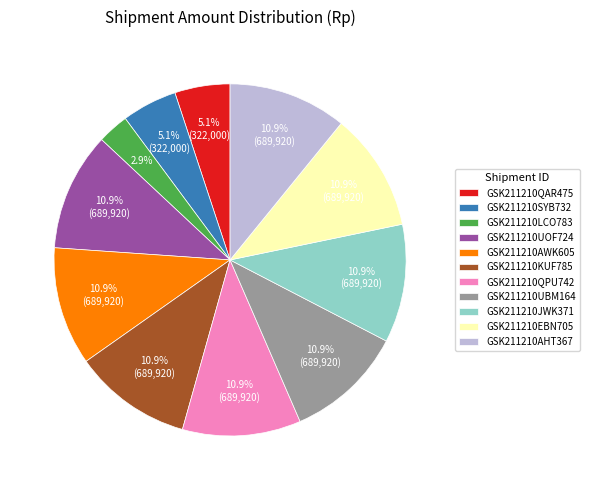

What is the ratio of the value at GSK211210LCO783 to the value at GSK211210JWK371?

0.3